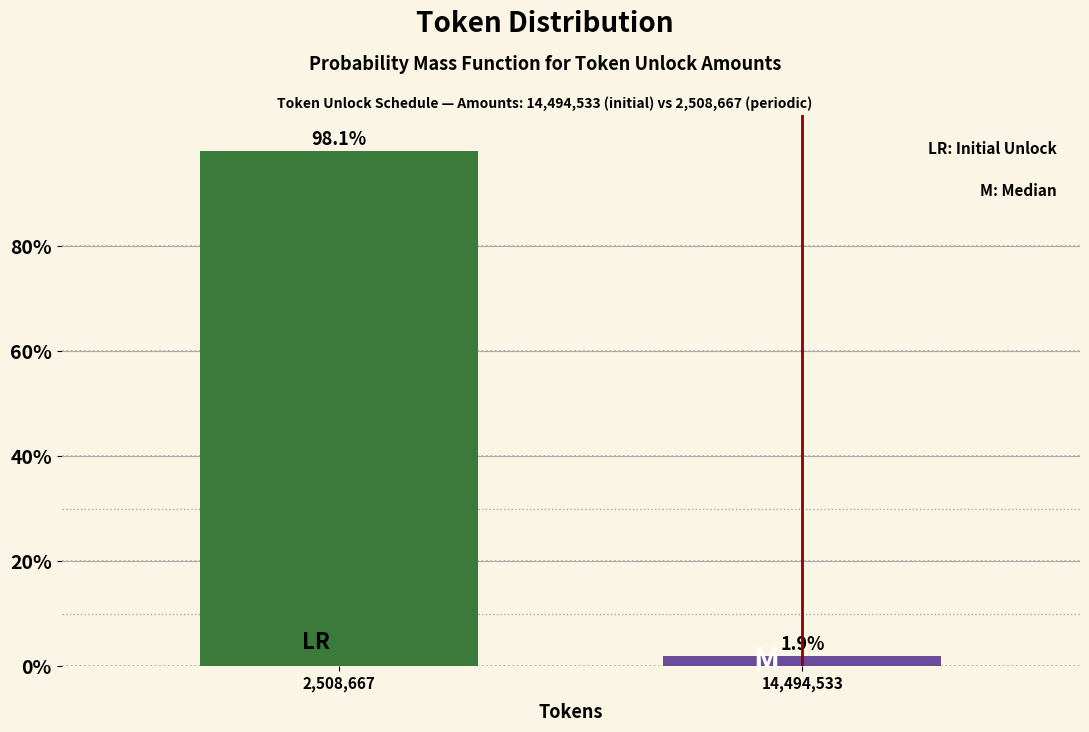

Reading left to right, what are all the values shown in this chart?

98.1	1.9